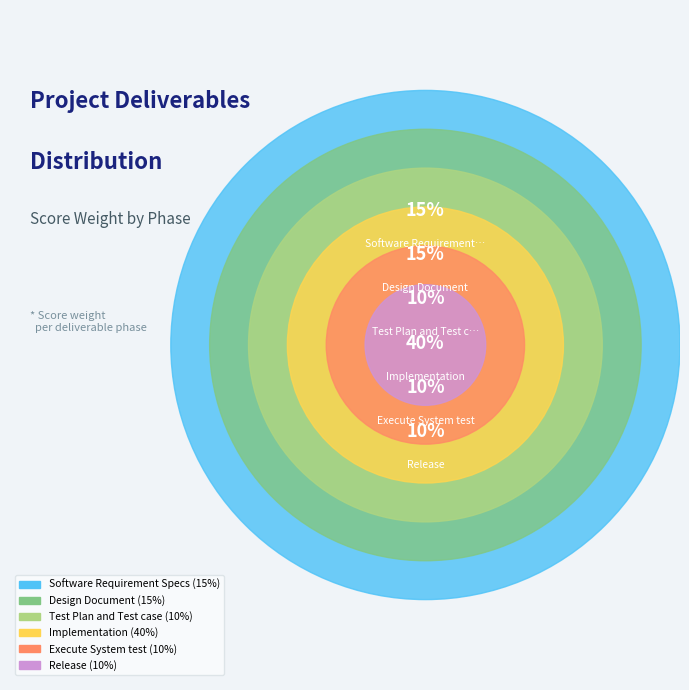

Combined, do Test Plan and Test case and Design Document account for over 50%?

No